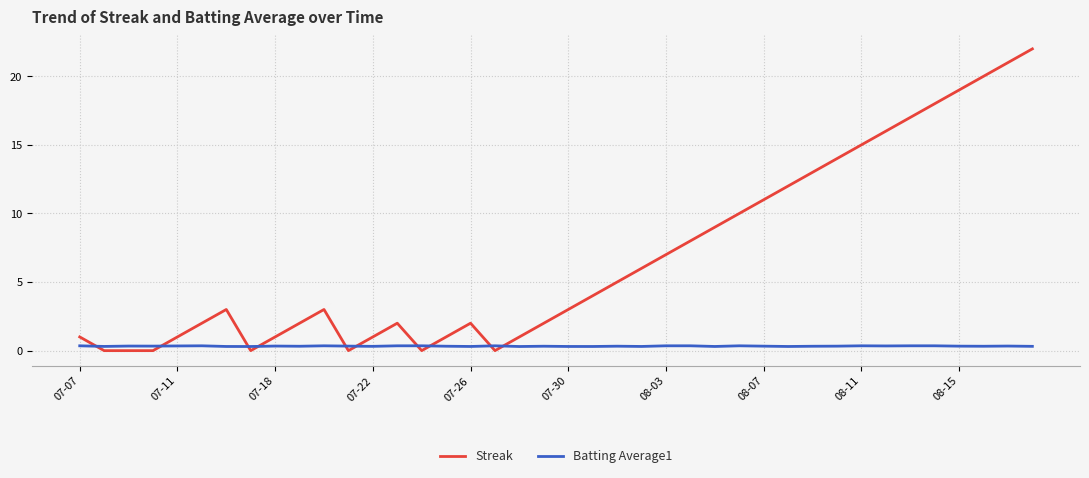

Which series has the largest range (max minus min)?

Streak